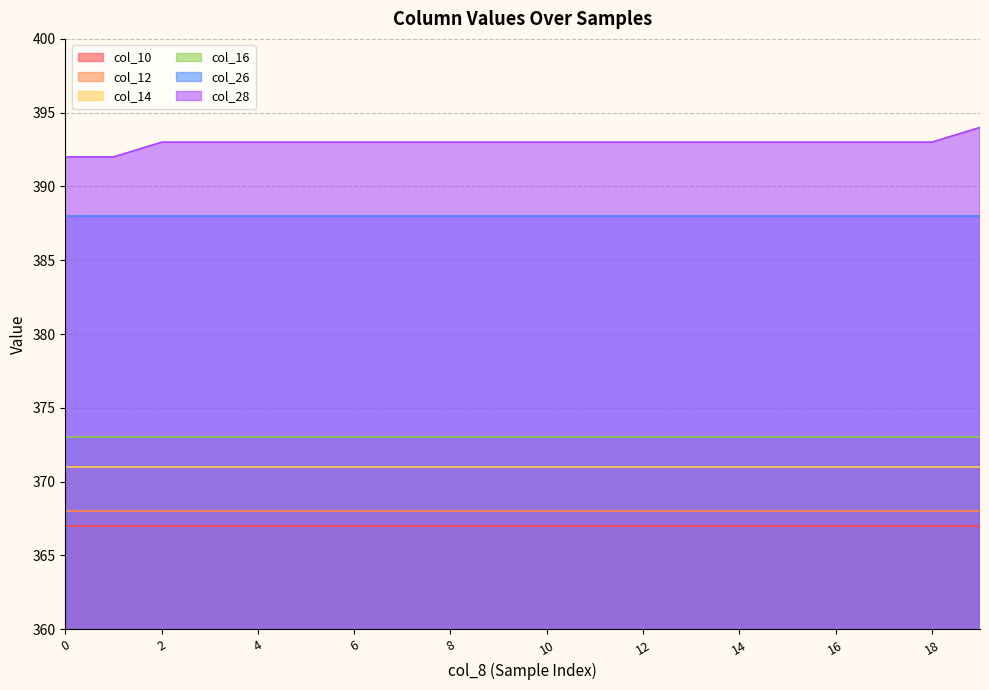

The col_26 series shows 621 at 2. True or false?

False